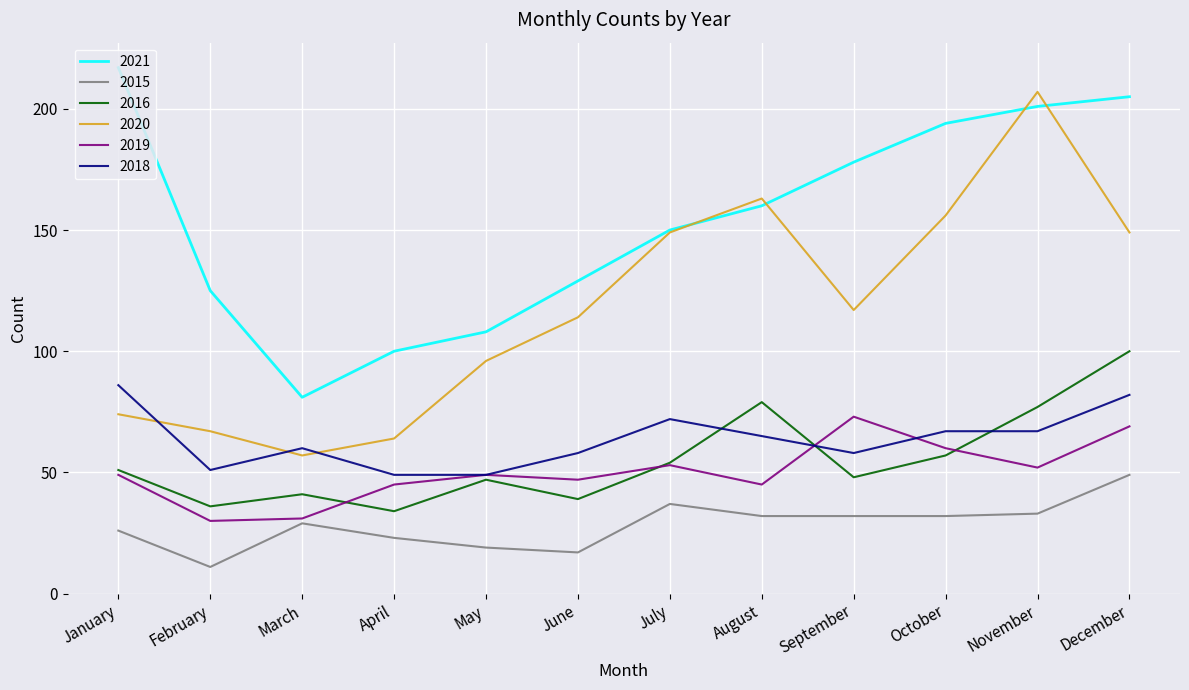

The value of 2021 at December is 297. True or false?

False